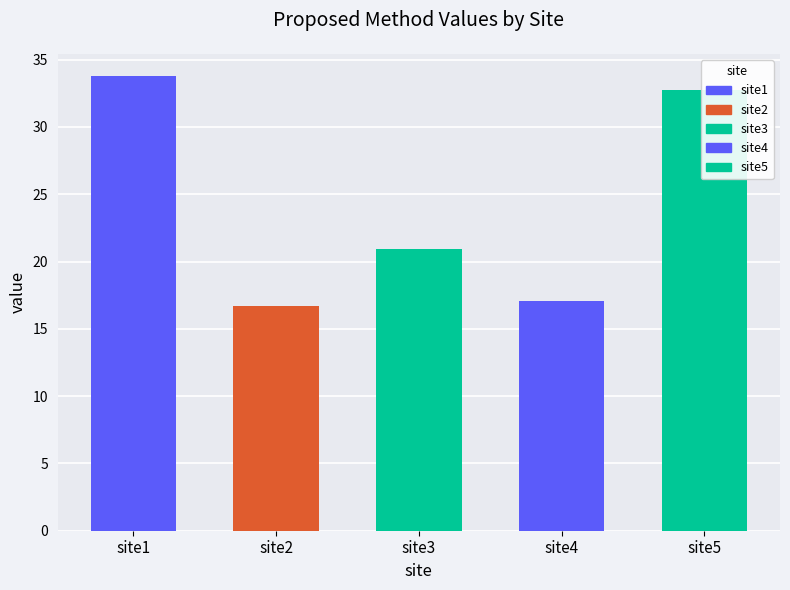

The value at site1 is 7.9. True or false?

False